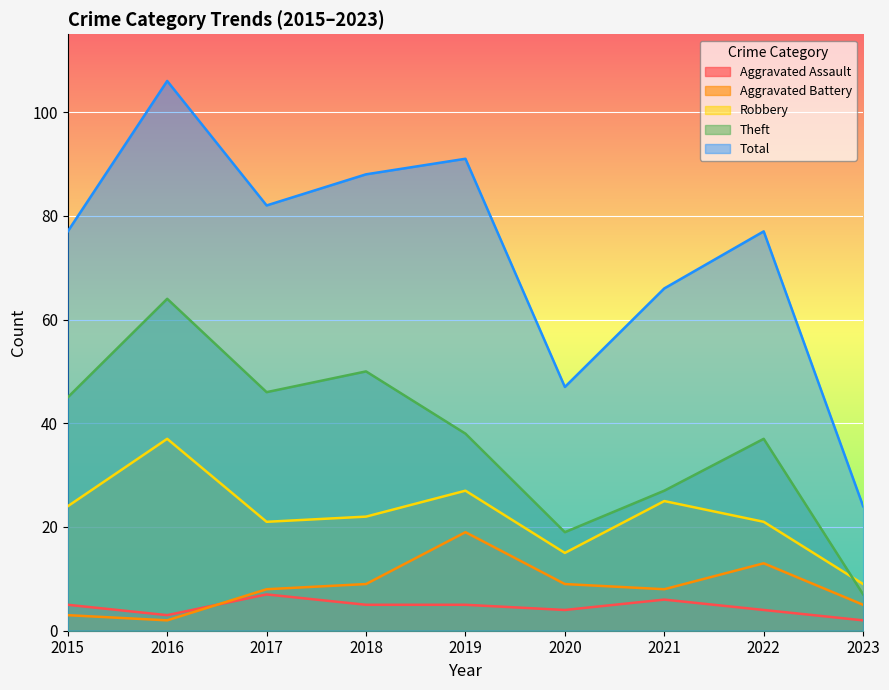

The value of Robbery at 2023 is 9. True or false?

True